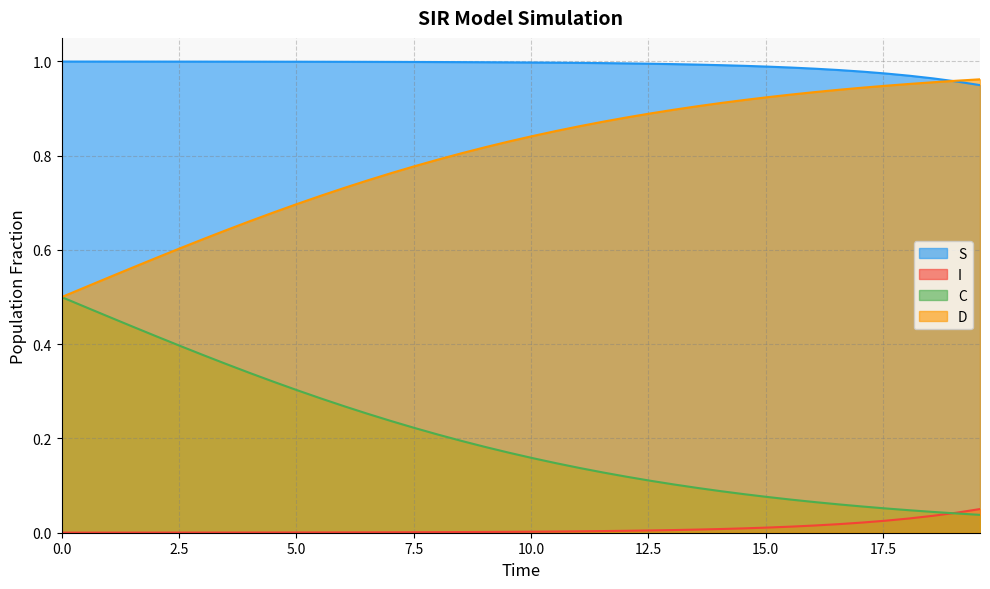

Which series has the largest total across all categories?

S